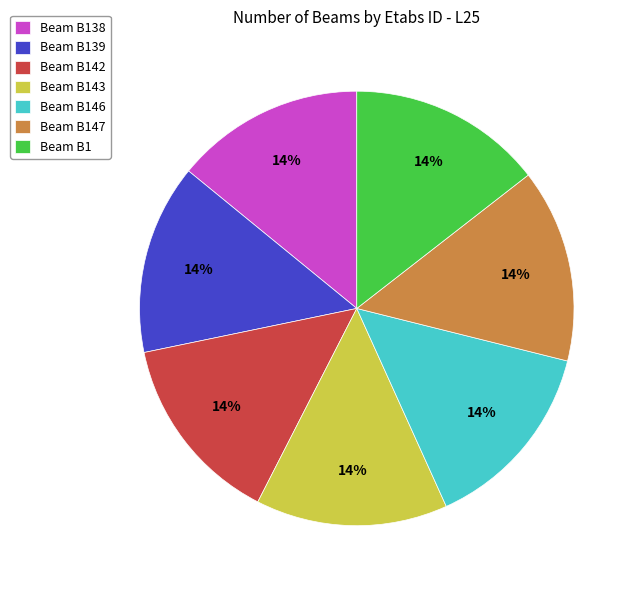

To the nearest percent, what portion does Beam B138 represent?

14%